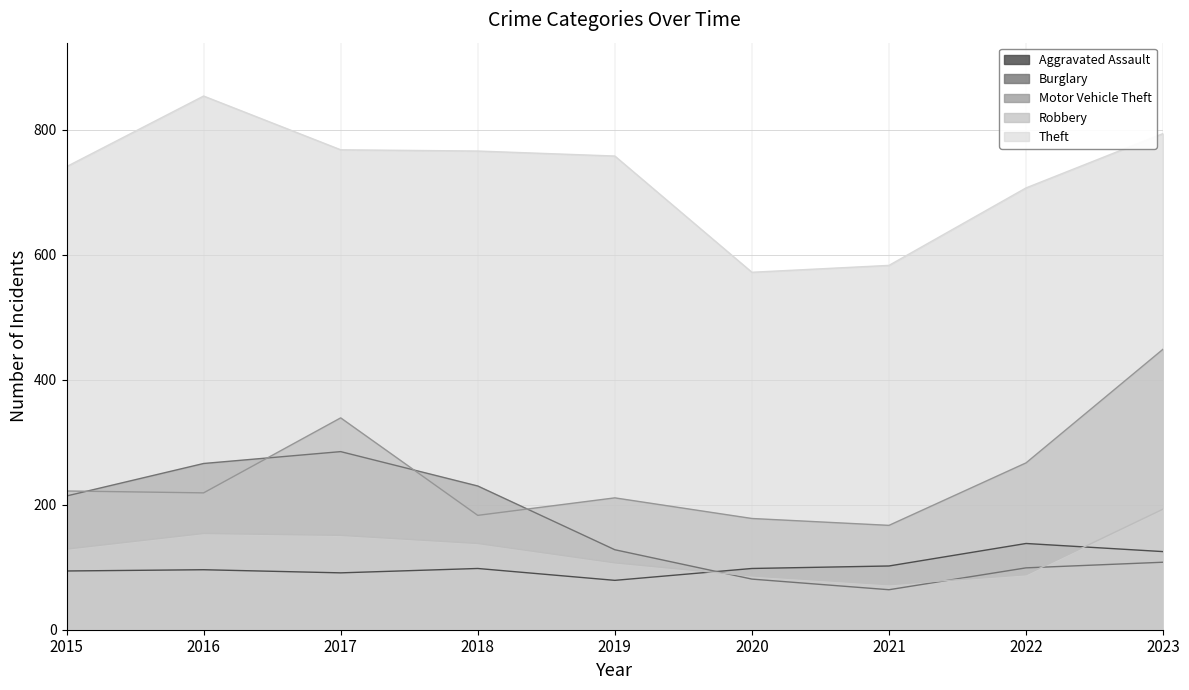

What is the difference between the Burglary values at 2018 and 2023?

122